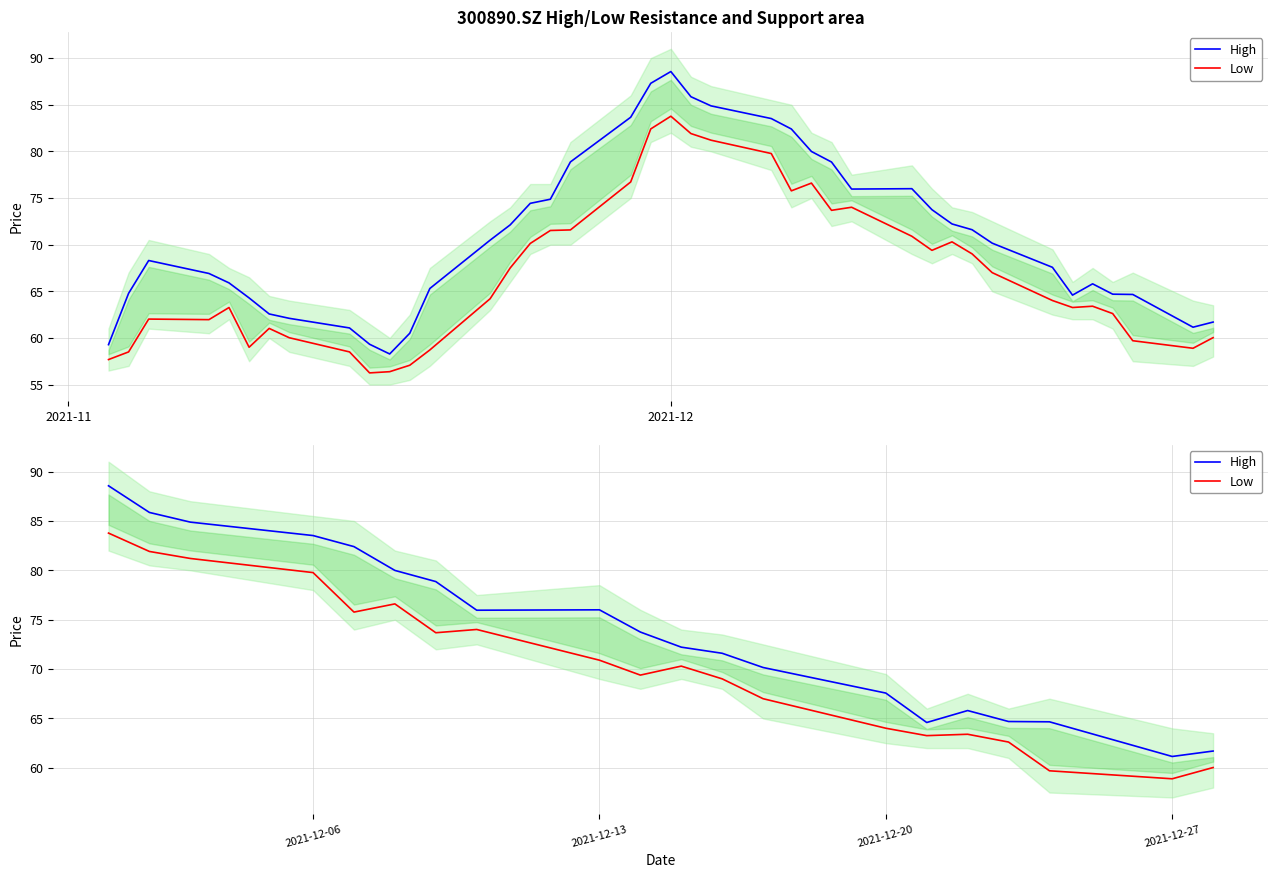

How many distinct data groups are displayed?

2